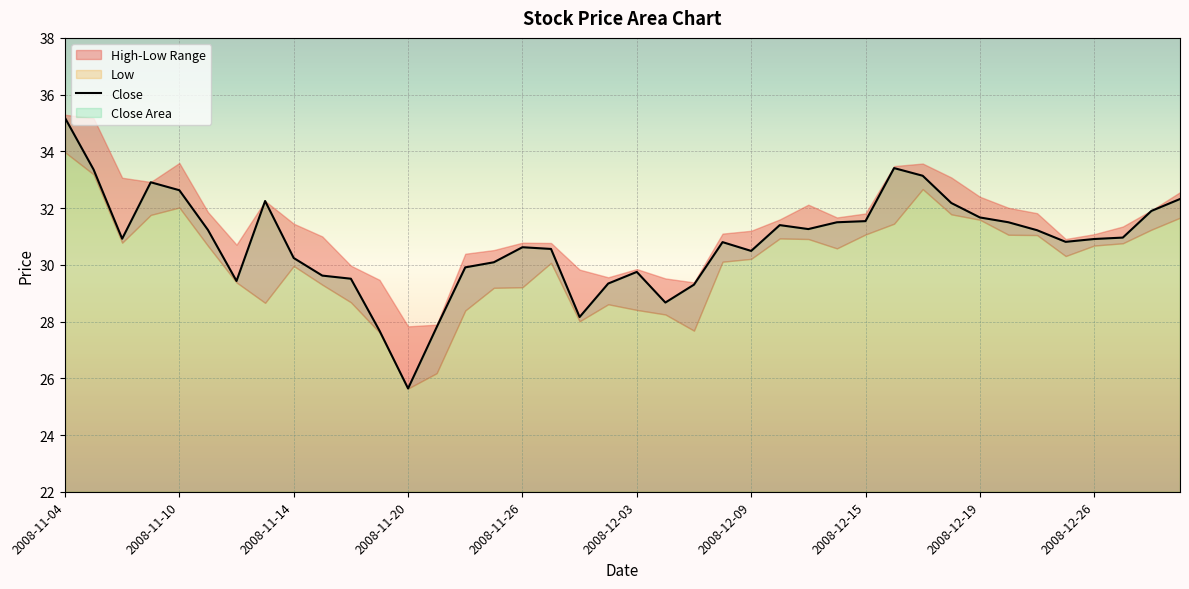

True or false: there are more than 2 points higher than both neighbors.

True